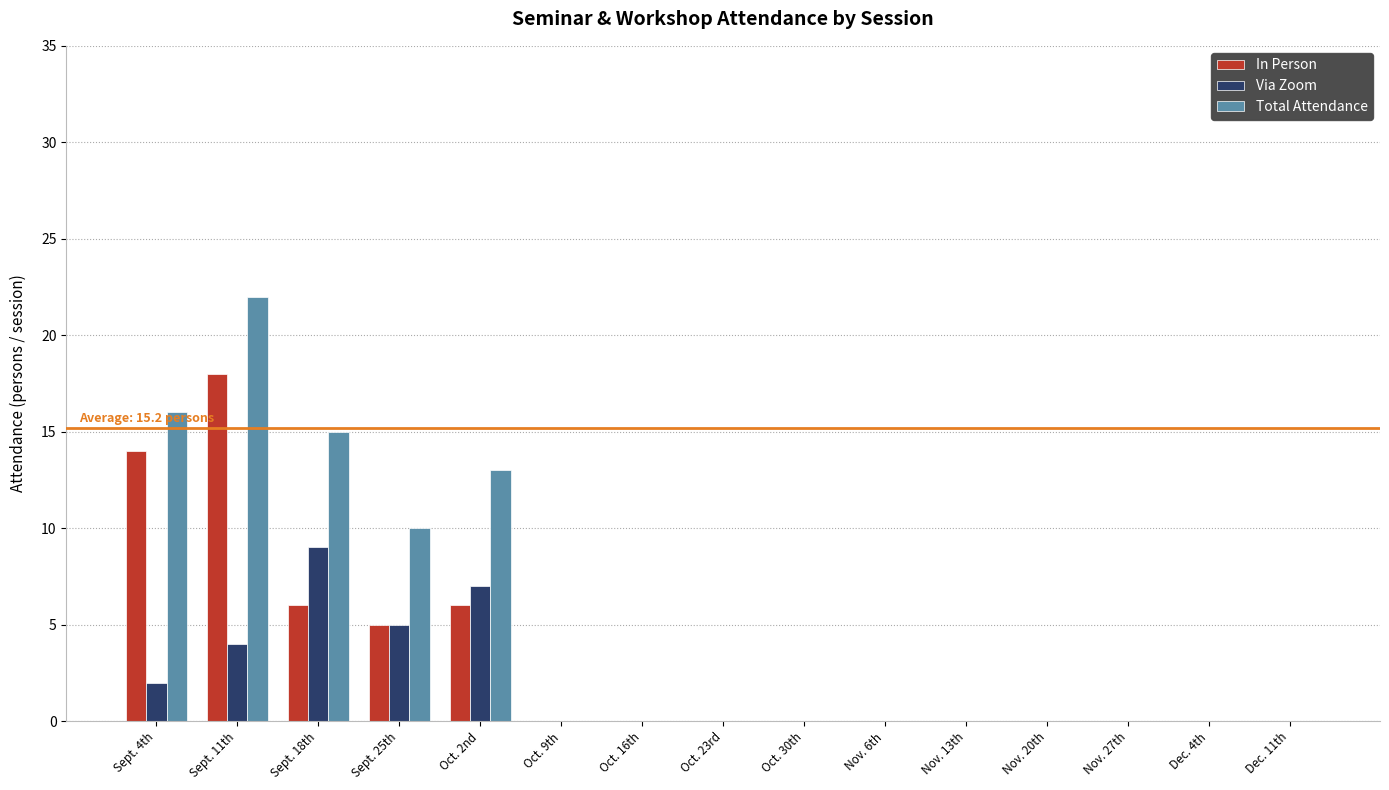

Which series has the largest range (max minus min)?

Total Attendance